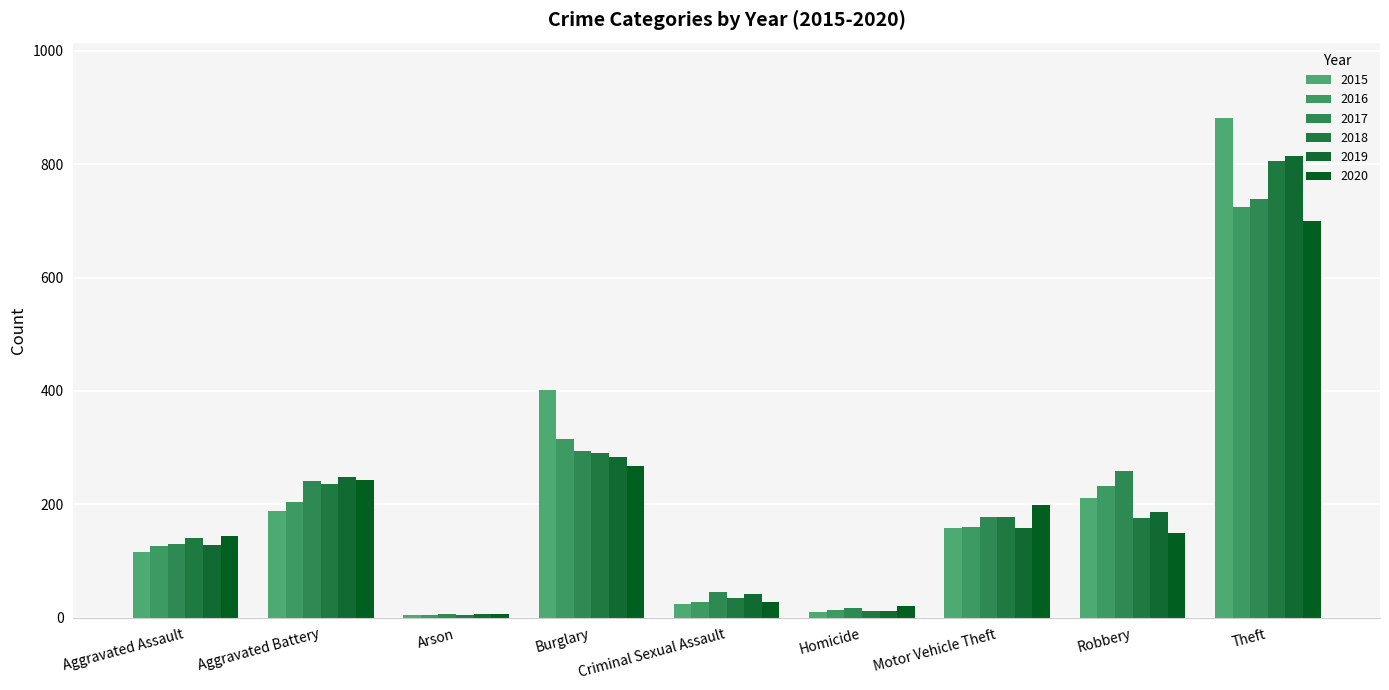

What position from the left is Robbery?

8